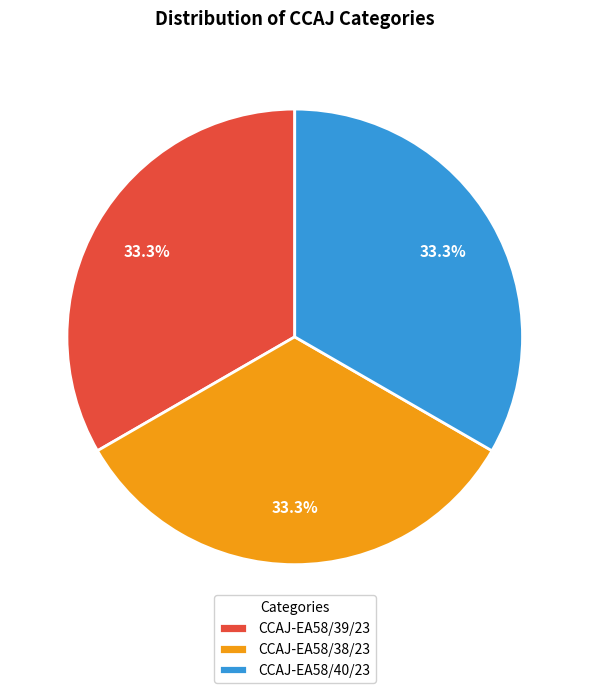

What percentage is the CCAJ-EA58/40/23 slice, to the nearest percent?

33%